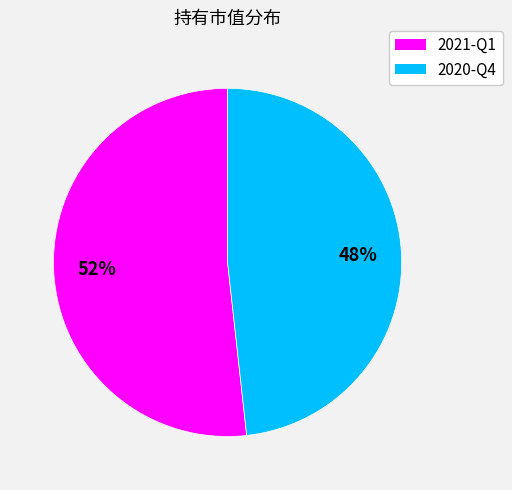

Which category has the biggest portion of the pie?

2021-Q1